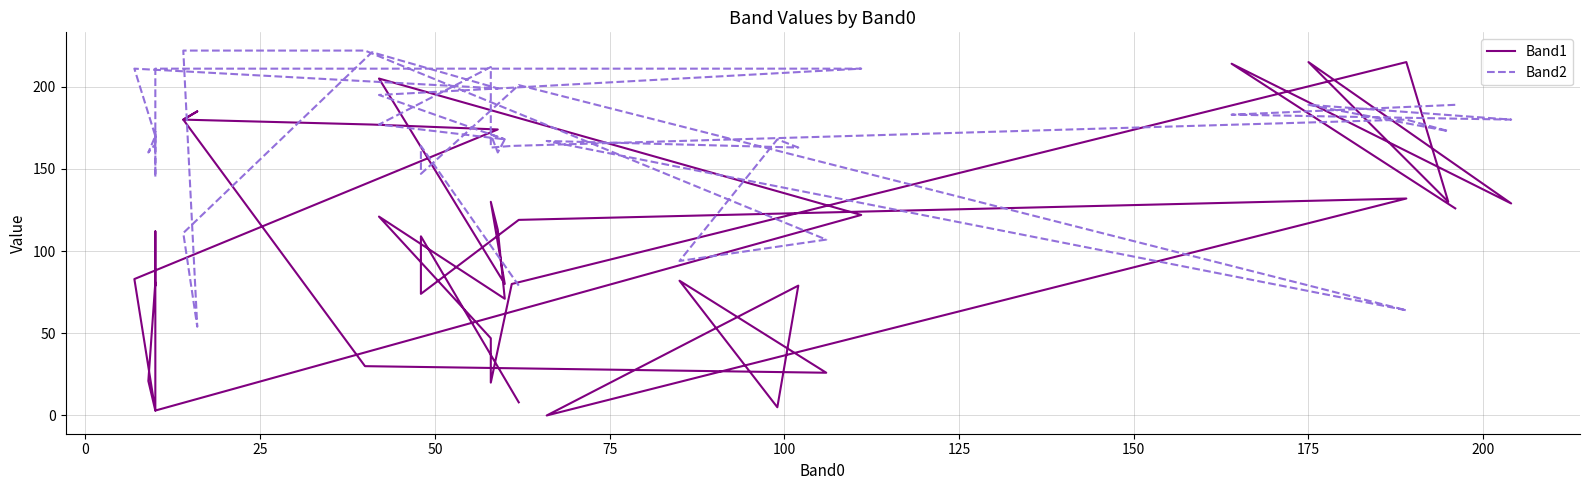

The Band1 series shows 178 at −25. True or false?

False